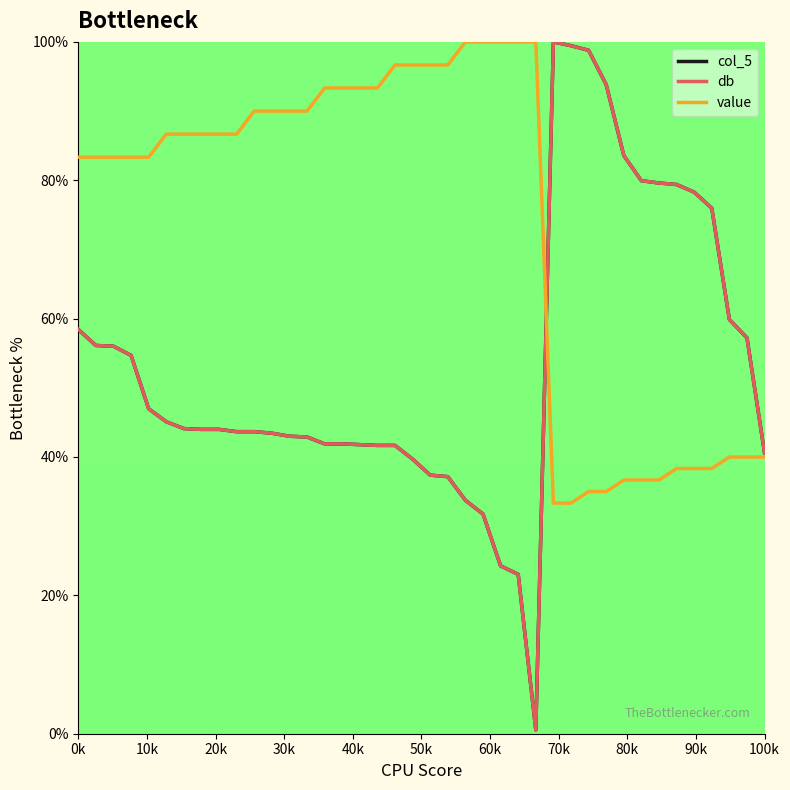

Does the chart display data point markers on the line(s)?

No